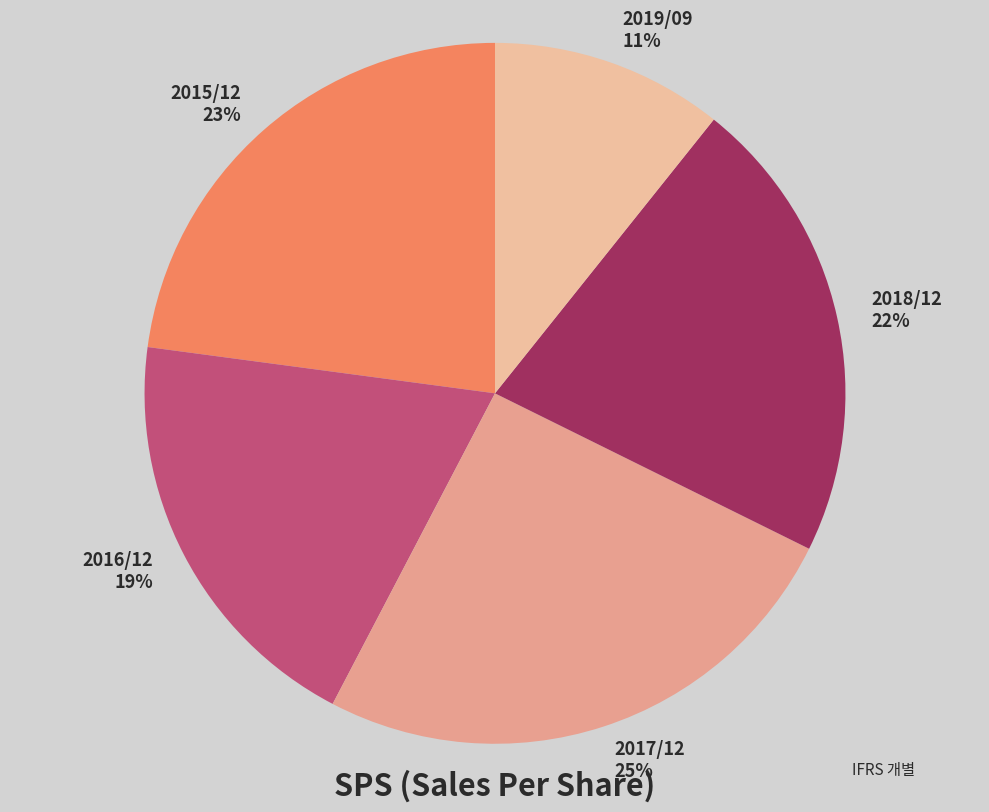

How many segments does this pie chart have?

5